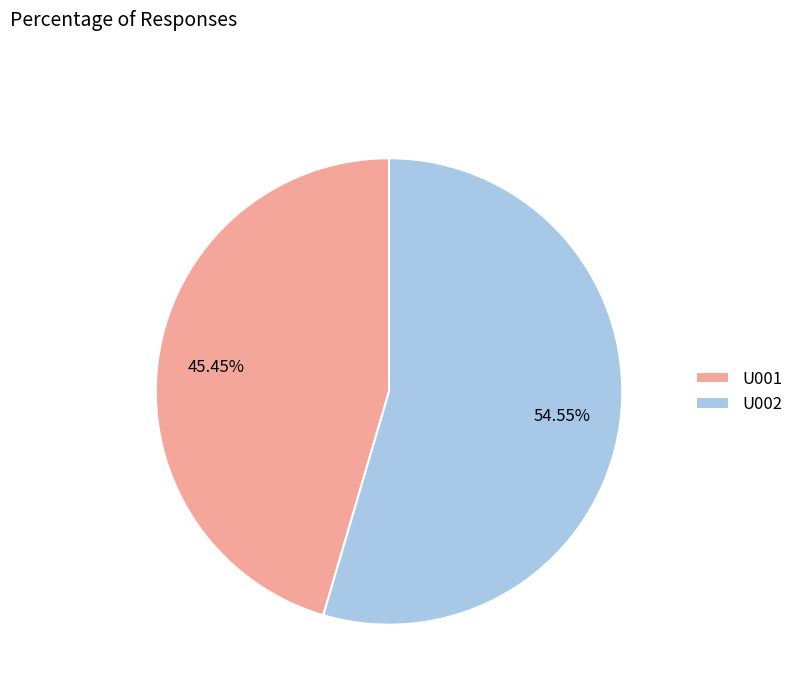

To the nearest percent, what is the difference between the largest and smallest slice percentages?

9%